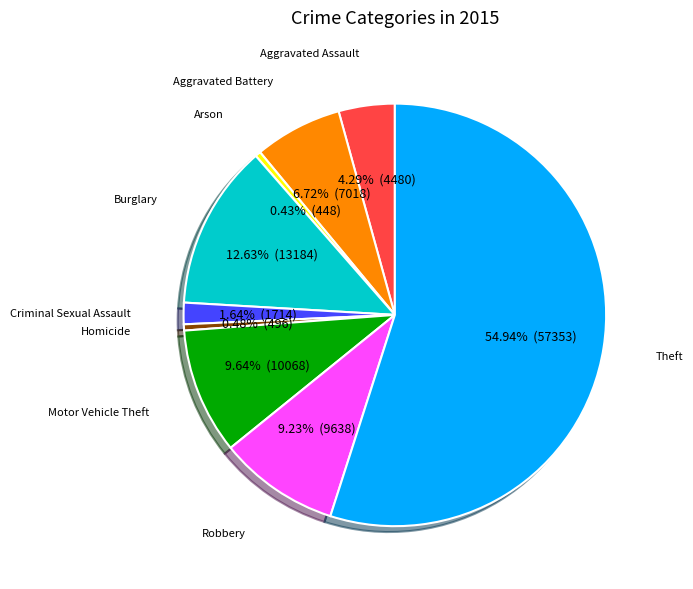

To the nearest percent, what percentage of the pie is Burglary?

13%